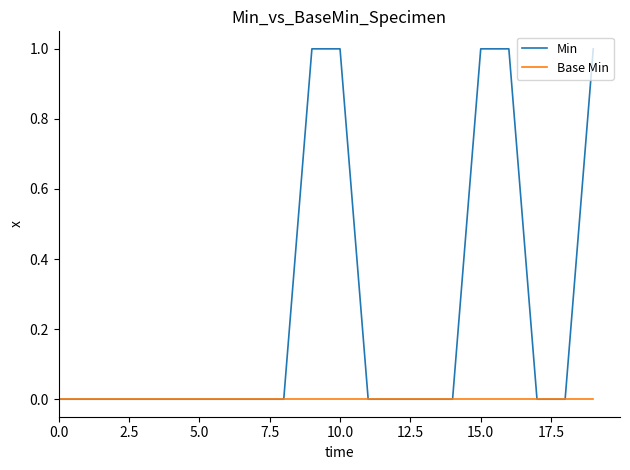

Rank the series by their average value, from lowest to highest.

Base Min, Min